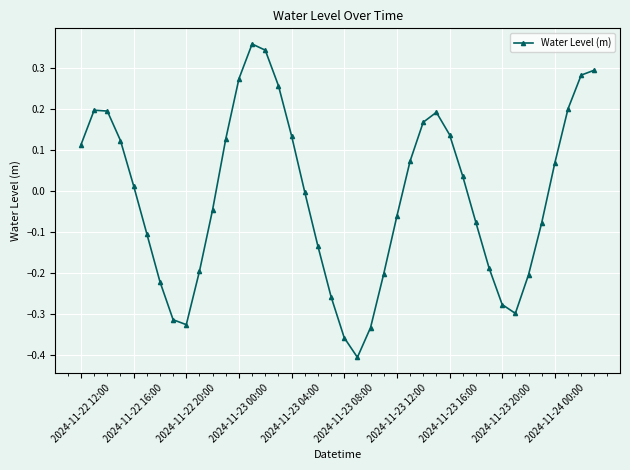

What is the difference between the maximum and minimum values?

0.8